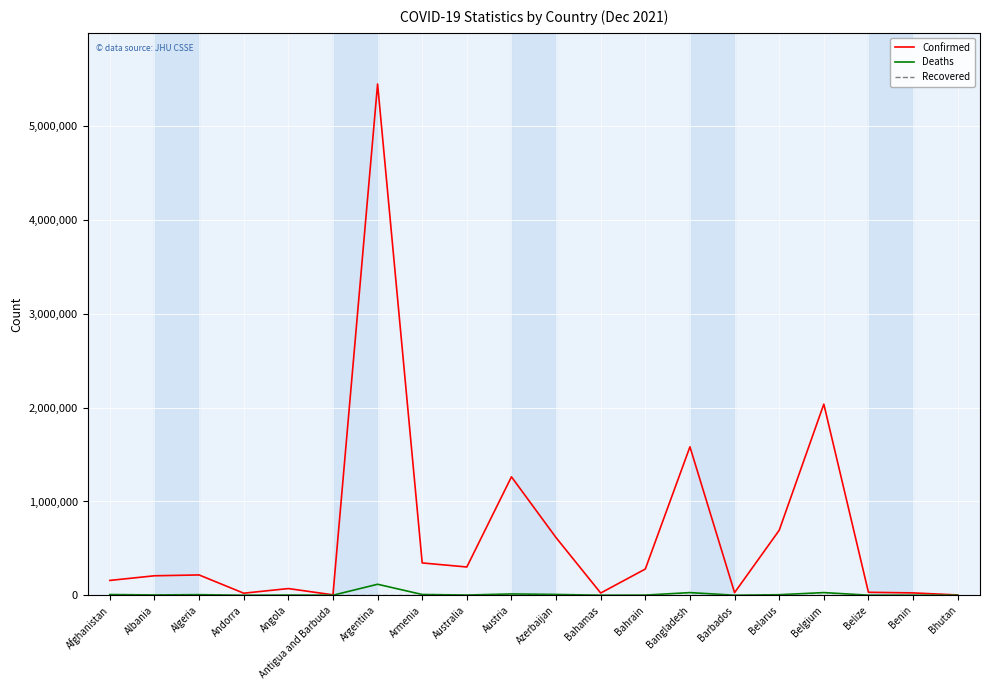

Is the value of Deaths at Benin greater than the value of Confirmed at Belgium?

No